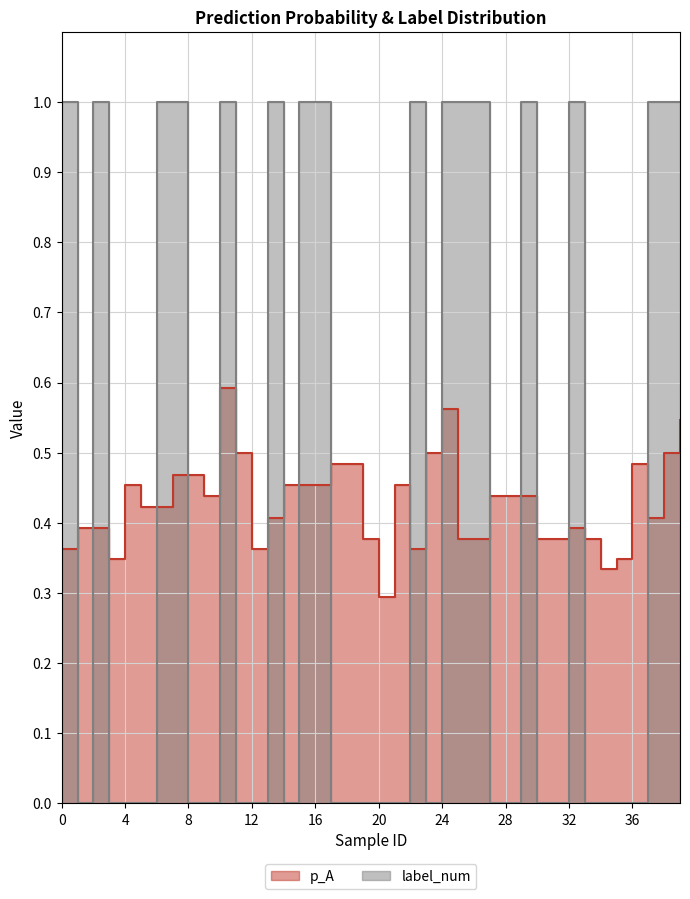

At which category does p_A reach its first local valley?

3